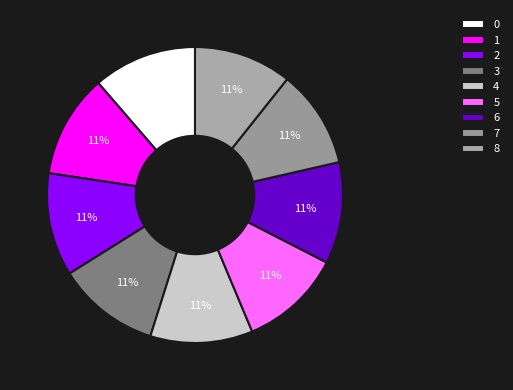

Is there a majority slice in this chart?

No